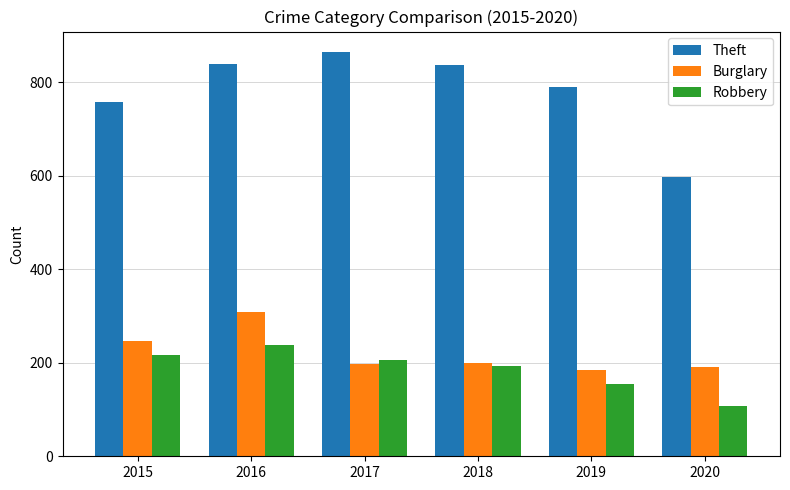

What is the maximum value for Burglary?

308